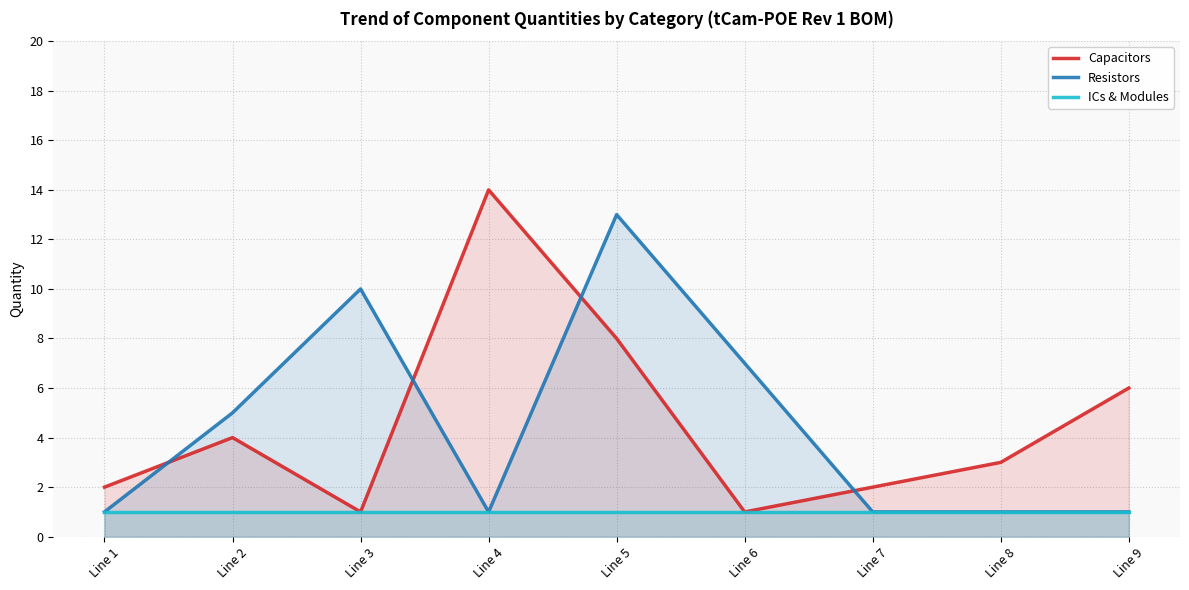

Reading left to right, transcribe all the data shown in this chart.

Capacitors: 2	4	1	14	8	1	2	3	6
Resistors: 1	5	10	1	13	7	1	1	1
ICs & Modules: 1	1	1	1	1	1	1	1	1